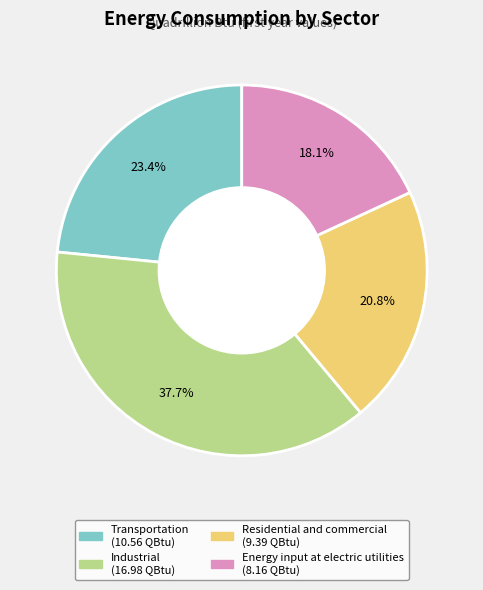

Count the number of slices in the pie.

4